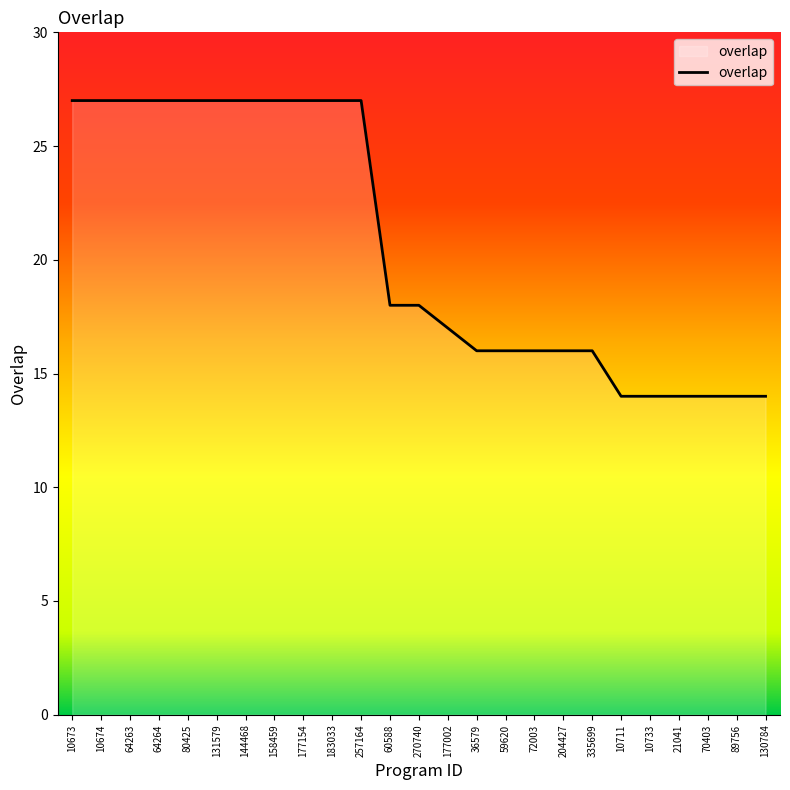

The value at 204427 is 6. True or false?

False